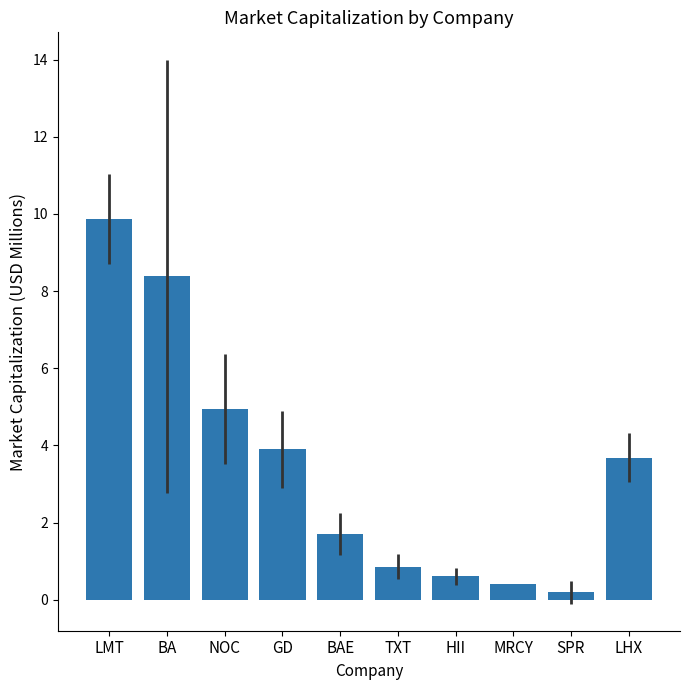

Is it true that the value at SPR is 544.7?

False